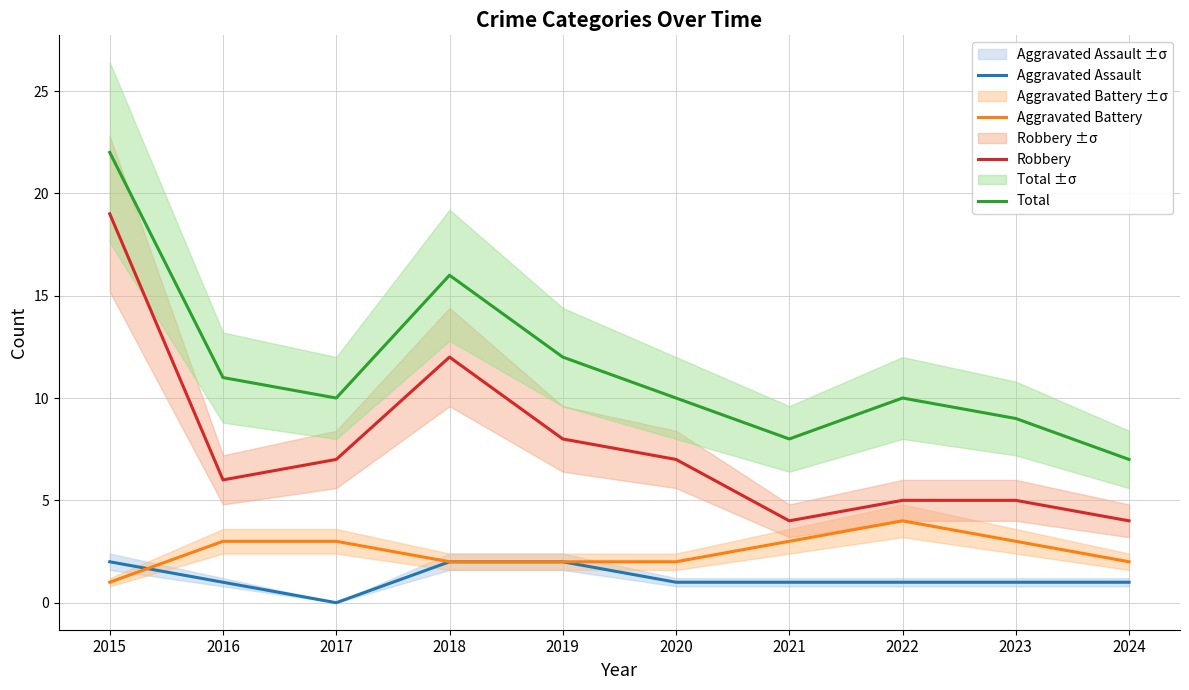

Which series changed the most between 2018 and 2019?

Robbery